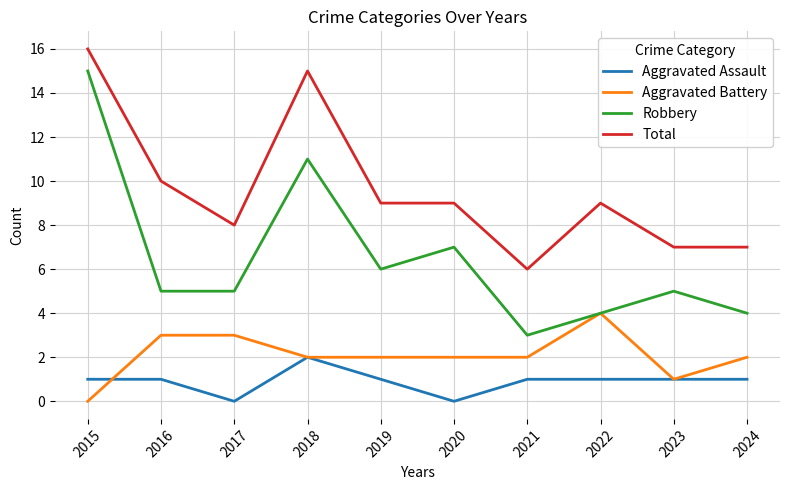

What is the maximum value shown in the chart?

16